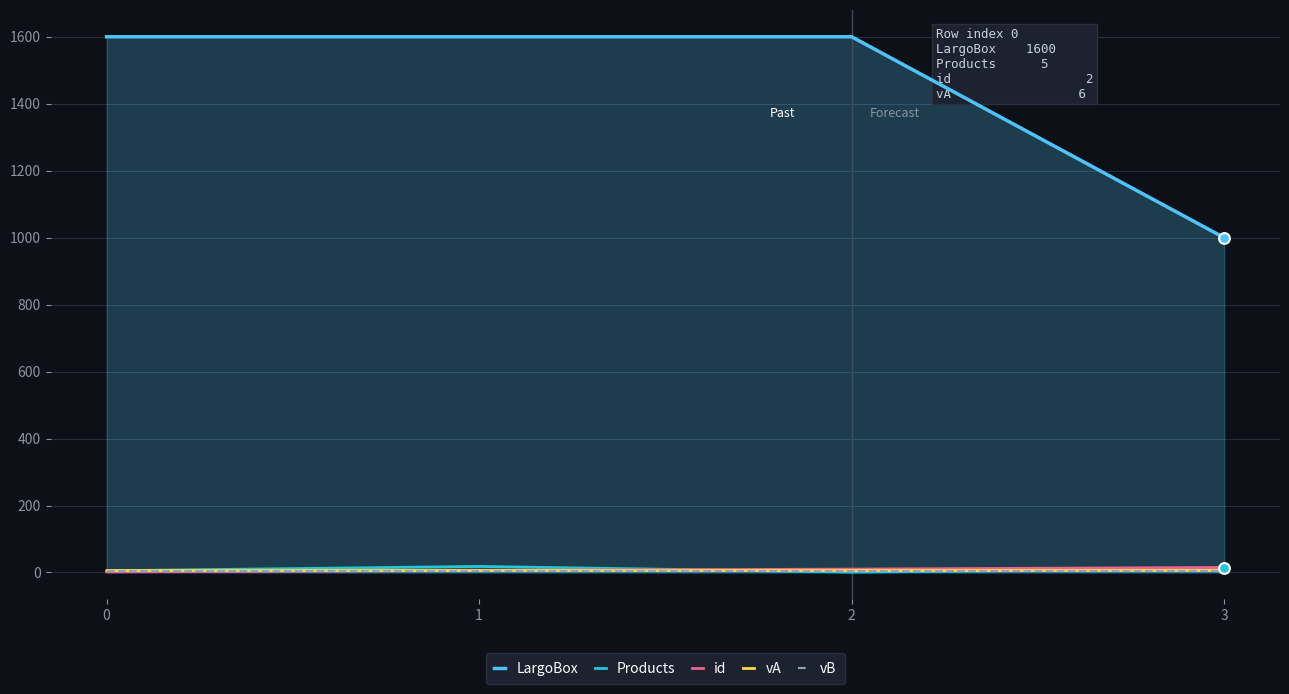

Which series has the widest spread of Y values?

LargoBox